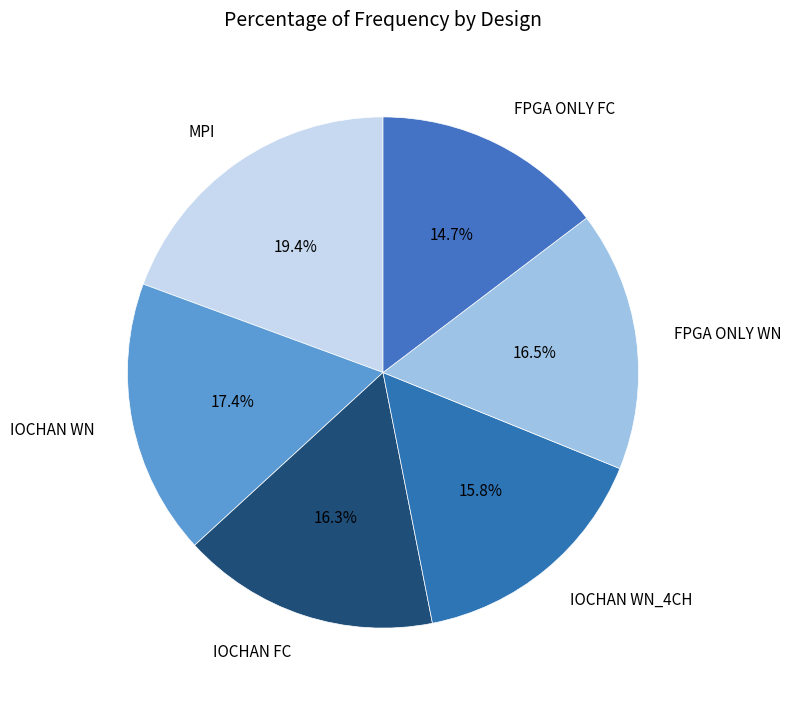

Does FPGA ONLY WN represent more than half of the total?

No